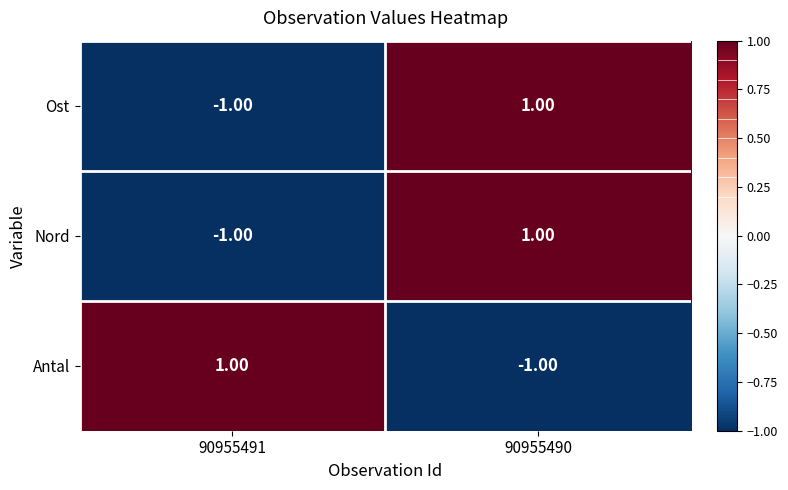

How many values in the Nord series are below 1?

1